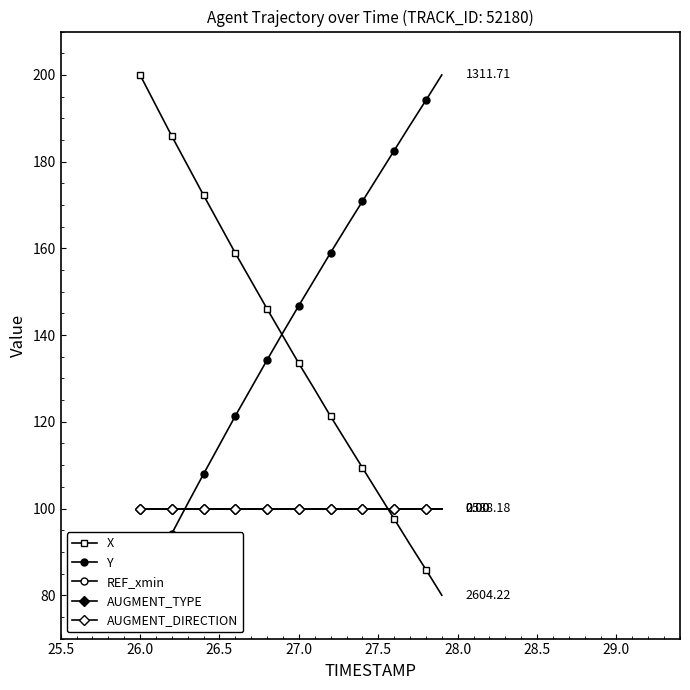

True or false: X and AUGMENT_TYPE intersect in this chart.

True